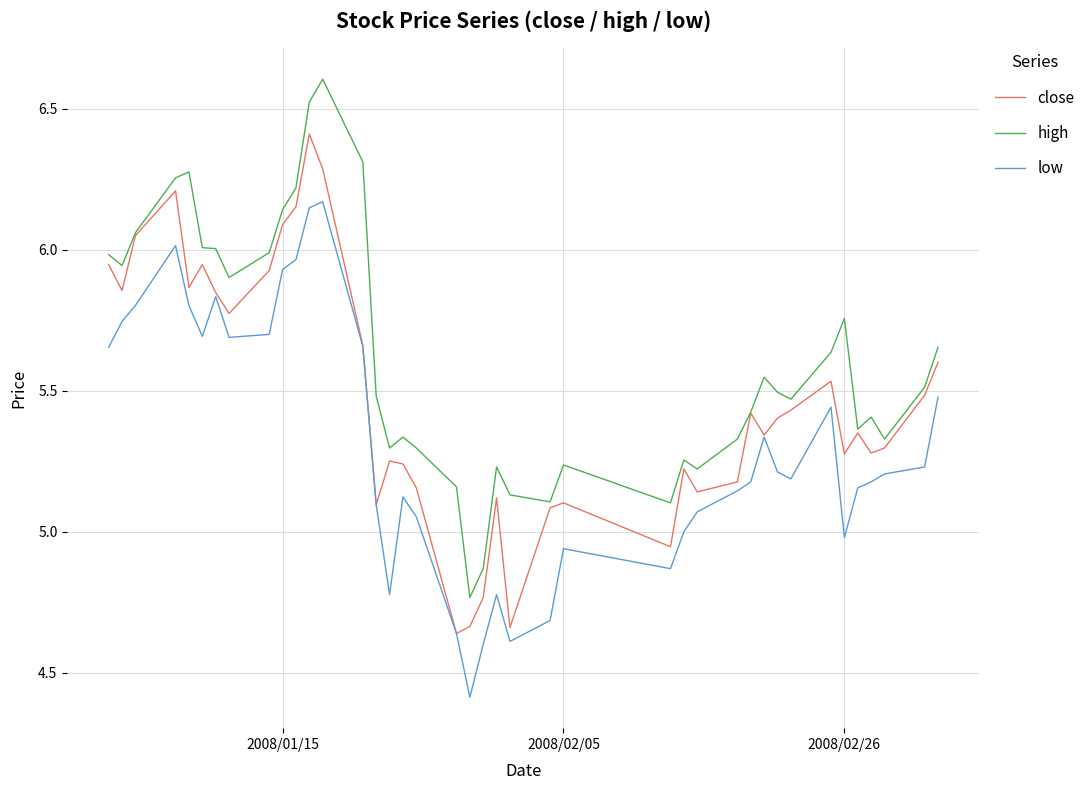

In low, how many points are higher than both neighbors (excluding endpoints)?

8